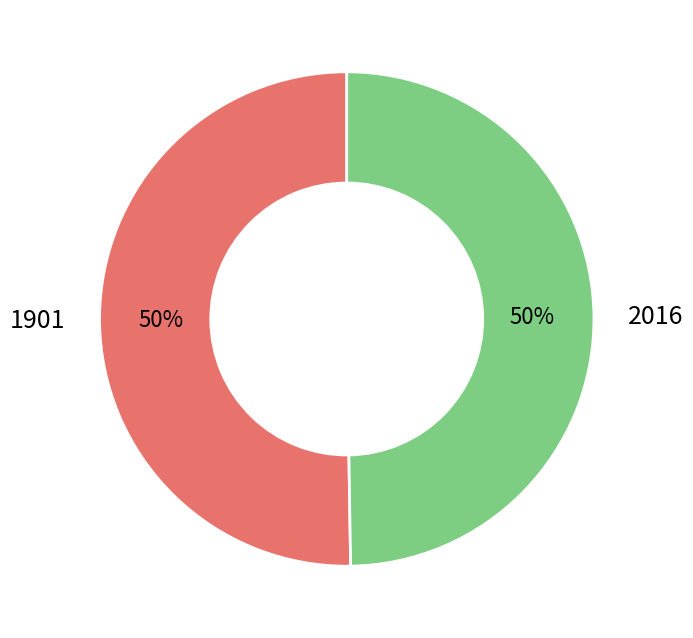

How many segments does this pie chart have?

2